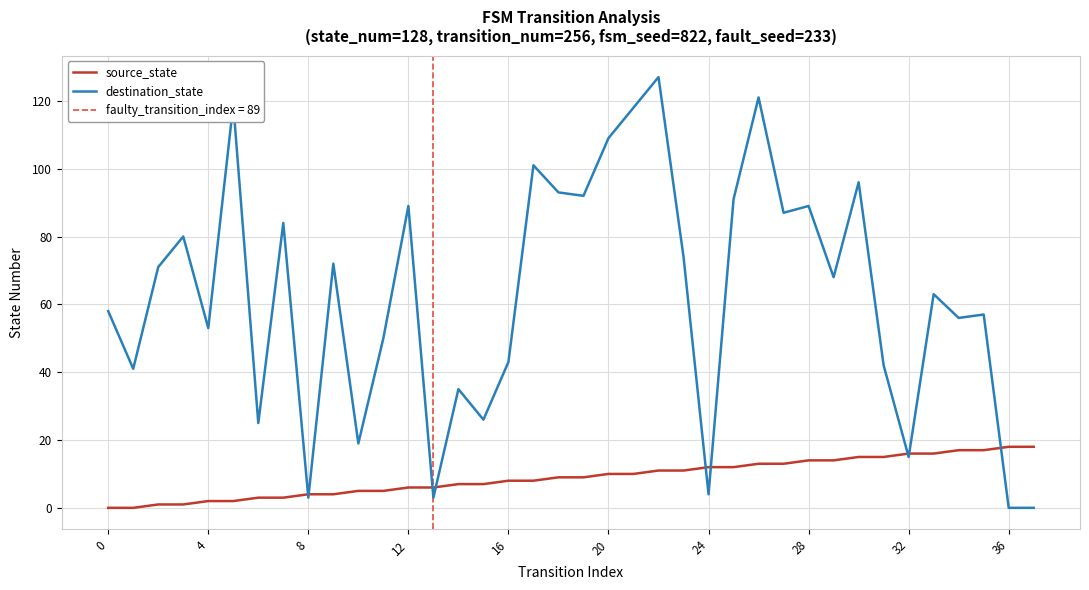

What is the sum of all source_state values?

342